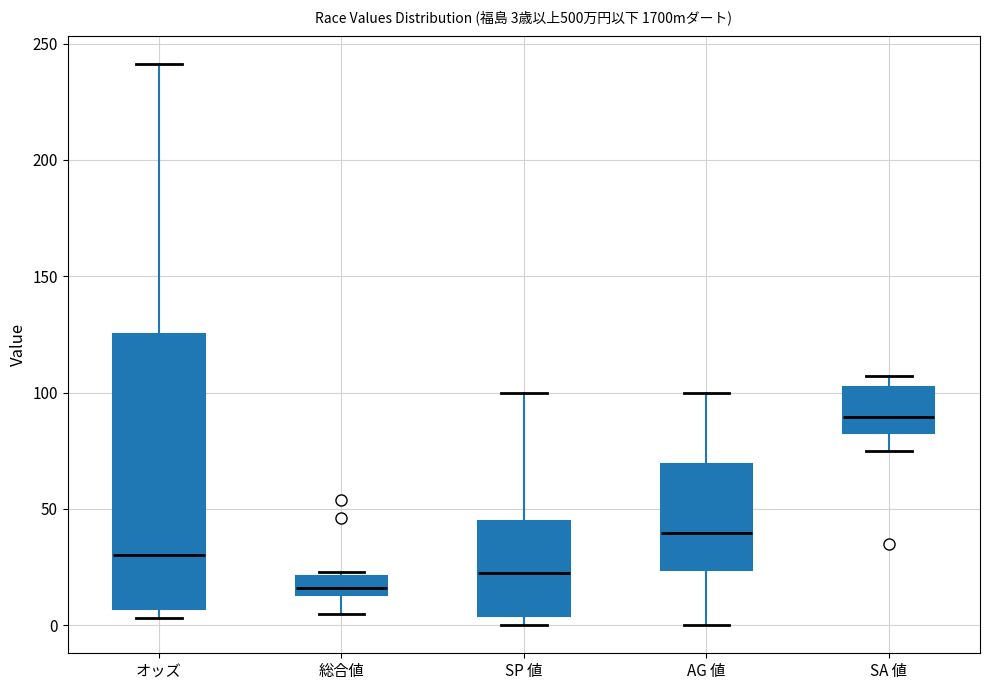

Comparing the boxes themselves (not the whiskers), which one is the tallest?

オッズ